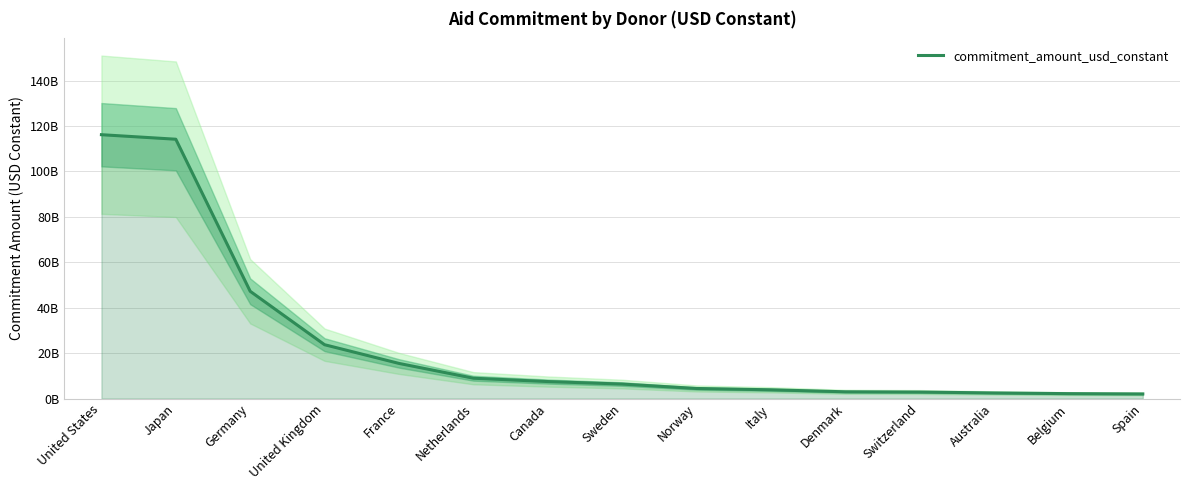

Reading right to left, list all the values displayed in this chart.

Spain=2014695904	Belgium=2144445270	Australia=2446616312	Switzerland=2844087953	Denmark=2952416405	Italy=3835655974	Norway=4416814418	Sweden=6364045876	Canada=7466338200	Netherlands=8939647189	France=15456459635	United Kingdom=23690539376	Germany=47218438821	Japan=114182254172	United States=116176338066